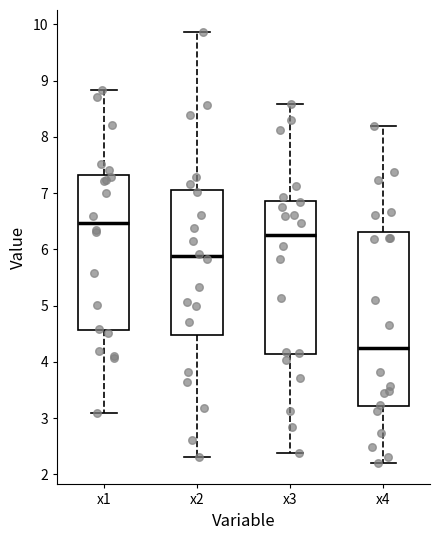

Which box is the tallest, from its lower edge to its upper edge?

x4